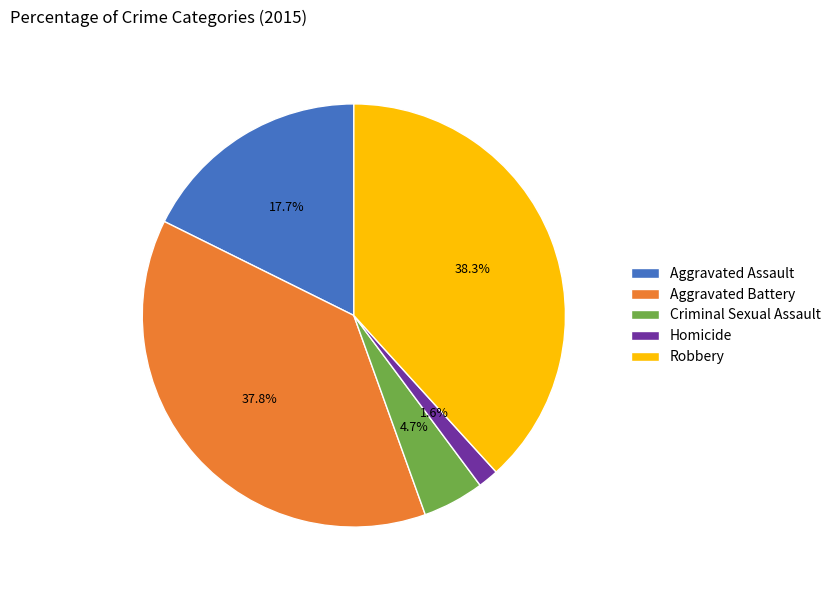

To the nearest percent, what portion does Aggravated Assault represent?

18%